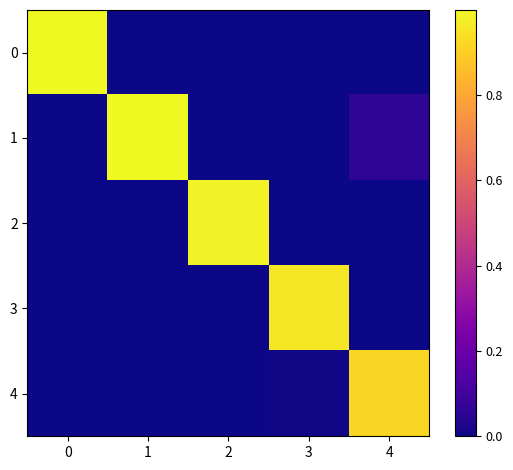

Which series changed the most between 2 and 3?

2